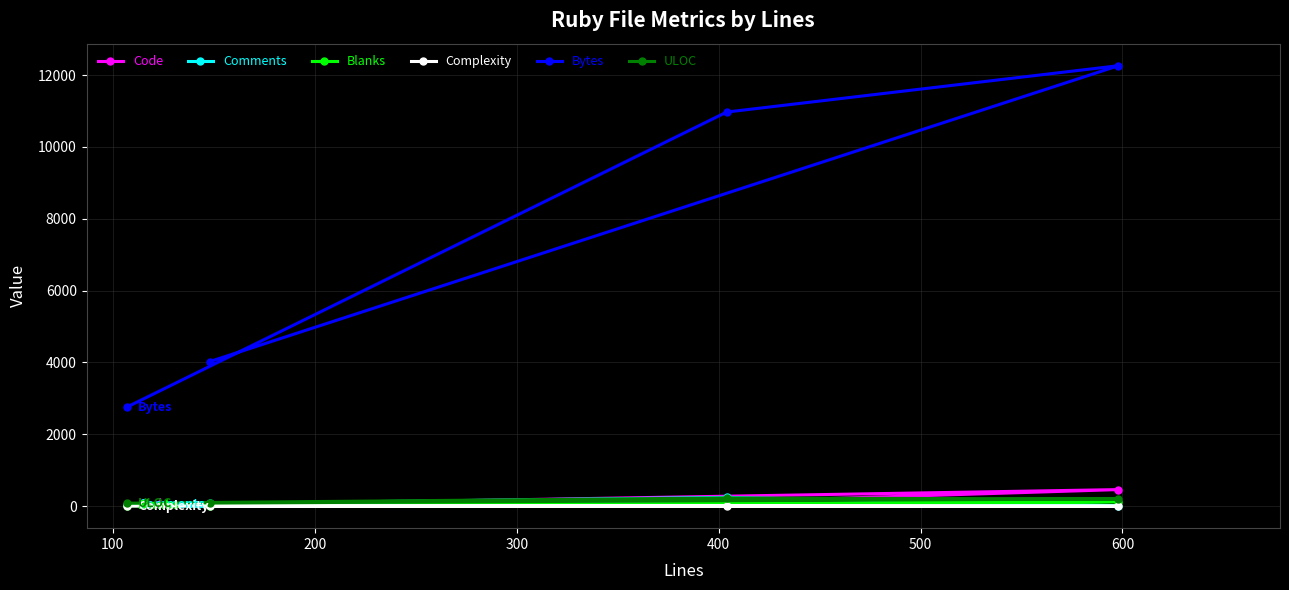

Which series has the largest total across all categories?

Bytes